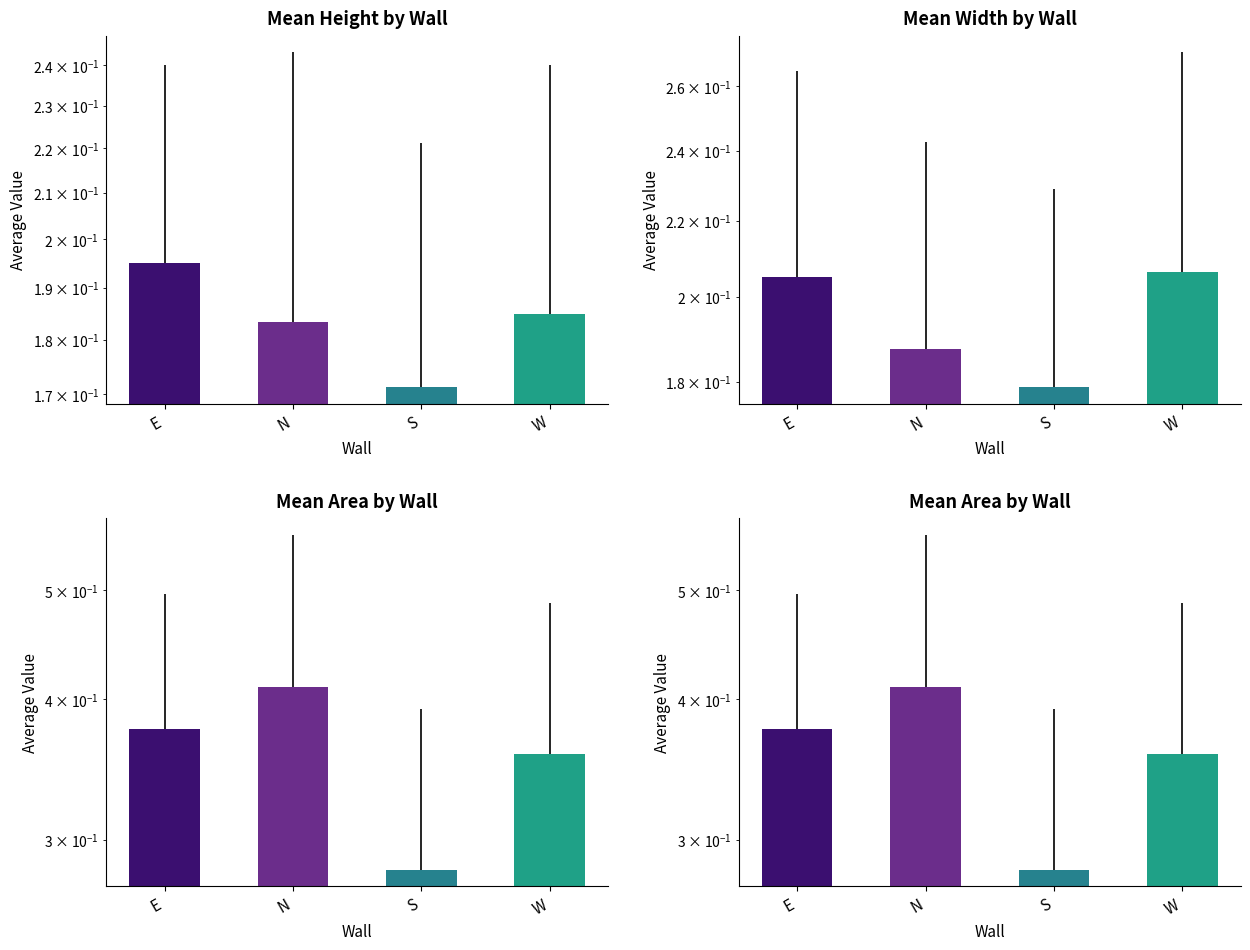

At which category does the chart reach its minimum across all series?

S